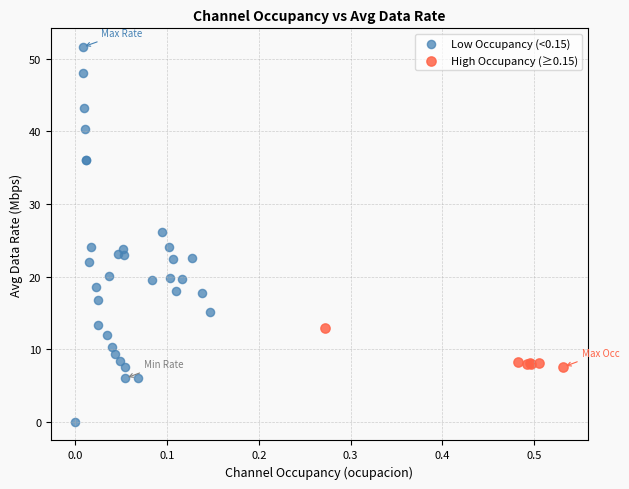

Which series has the widest spread of Y values?

Low Occupancy (<0.15)